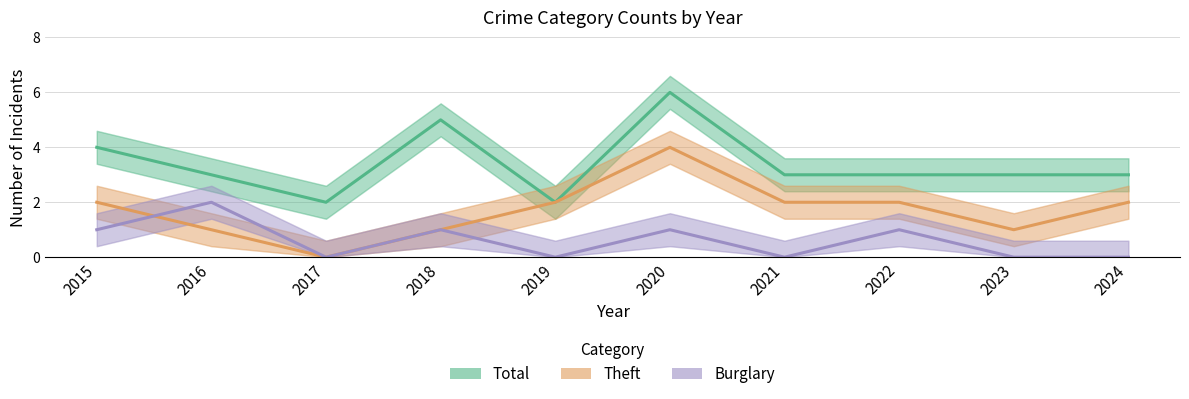

What are all the series names shown in the legend?

Total, Theft, Burglary